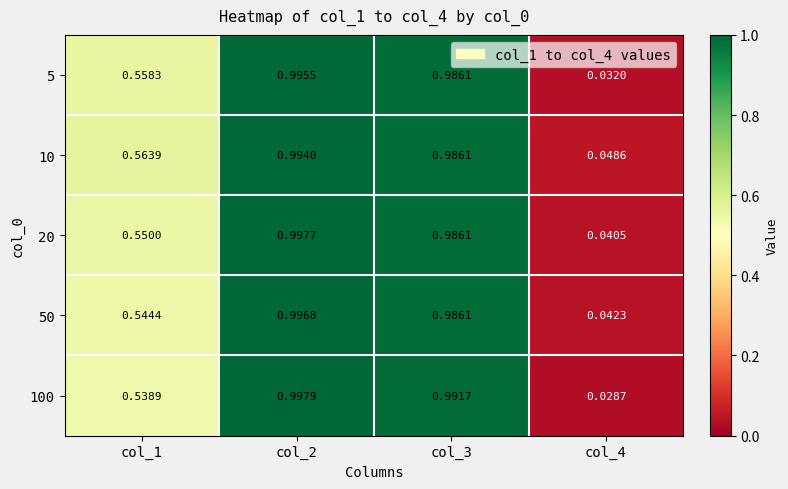

Is the value of 100 at col_2 greater than the value of 50 at col_1?

Yes